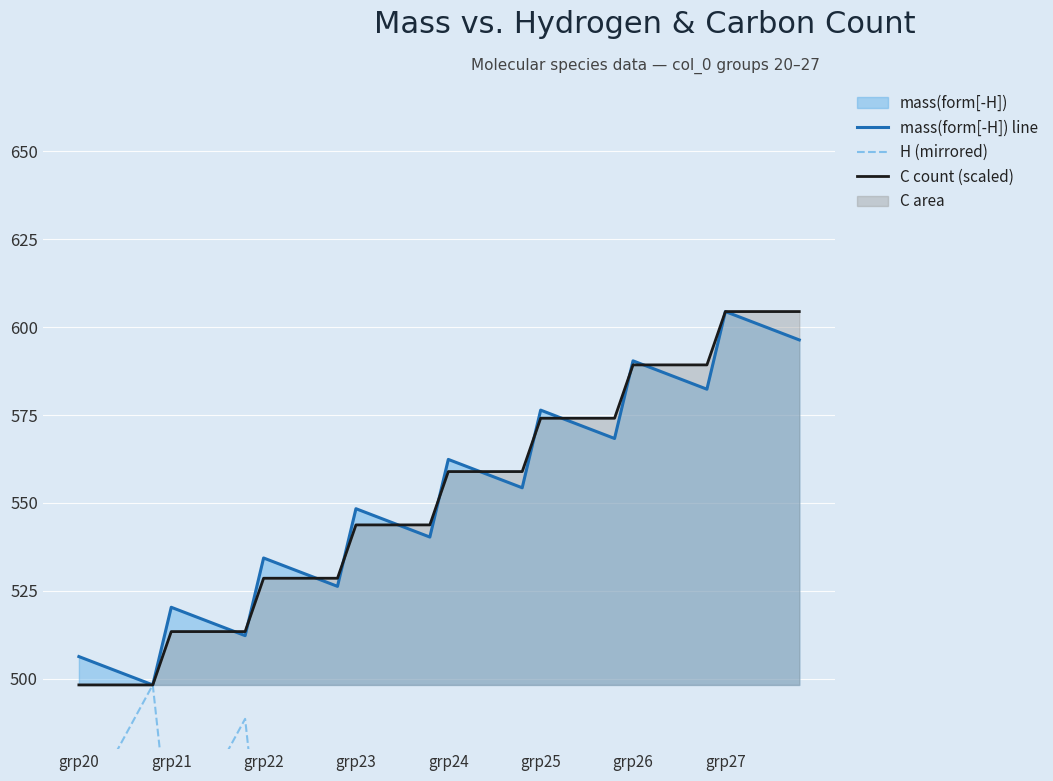

Is it true that mass(form[-H]) line equals 854.5 at grp27?

False